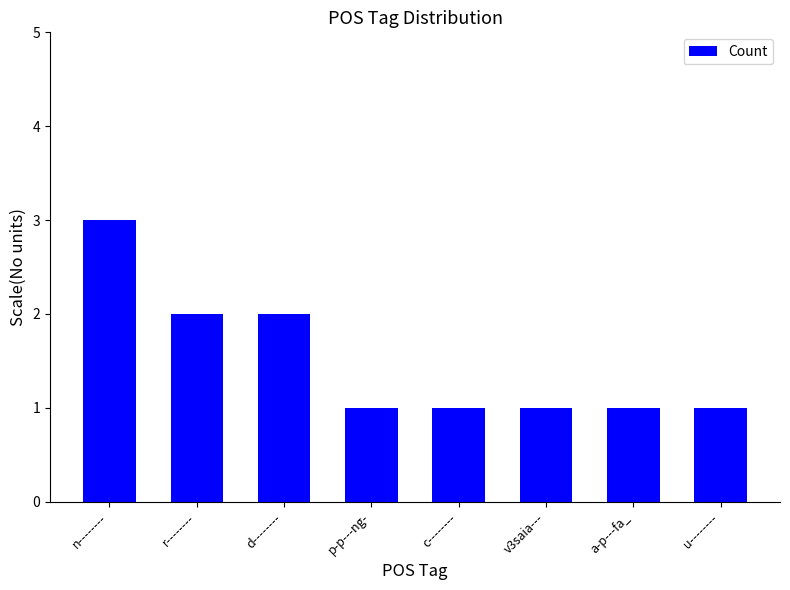

Count the number of data series in this chart.

1